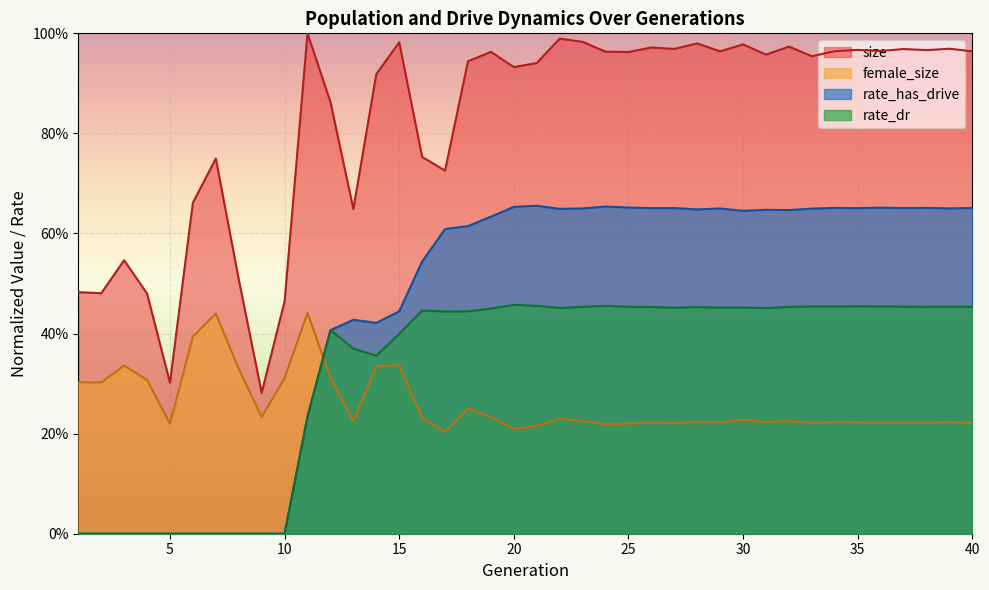

What is the minimum value for female_size?

0.2